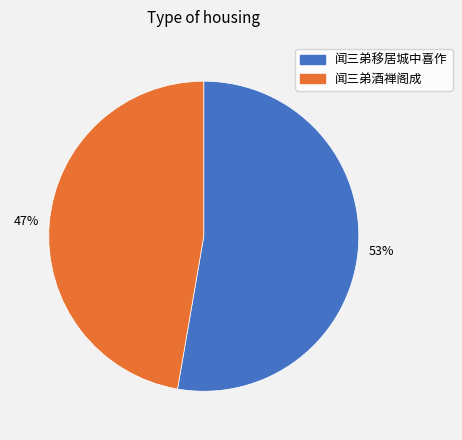

To the nearest percent, what is the combined percentage of 闻三弟酒禅阁成 and 闻三弟移居城中喜作?

100%